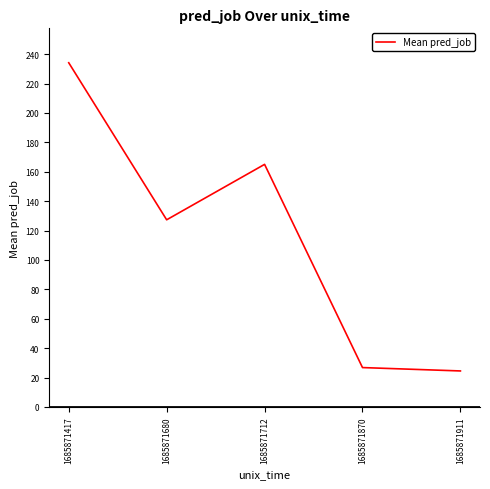

At which category does the data reach its first local peak?

1685871712